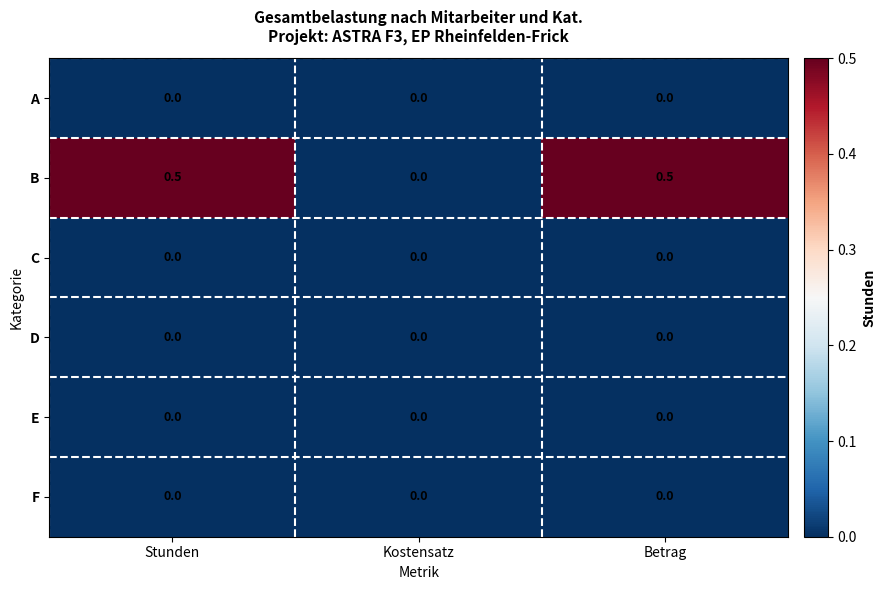

The value of B at Stunden is 0.5. True or false?

True